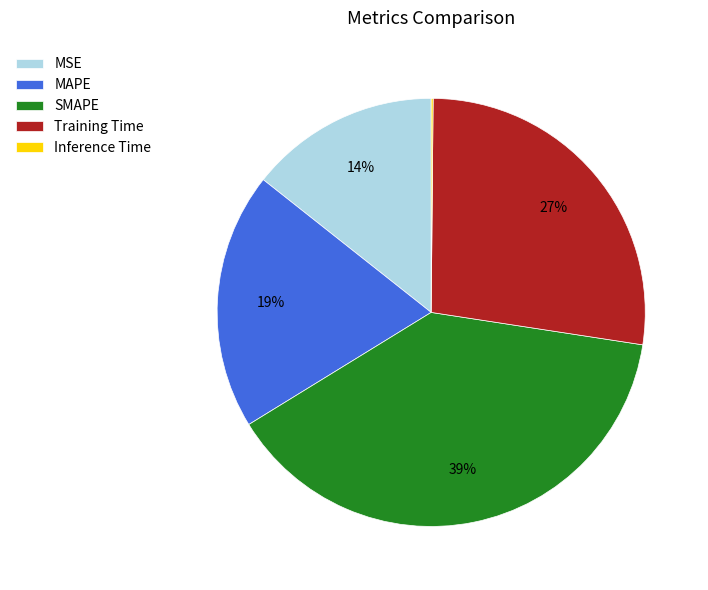

Is the sum of Training Time and MSE greater than half?

No